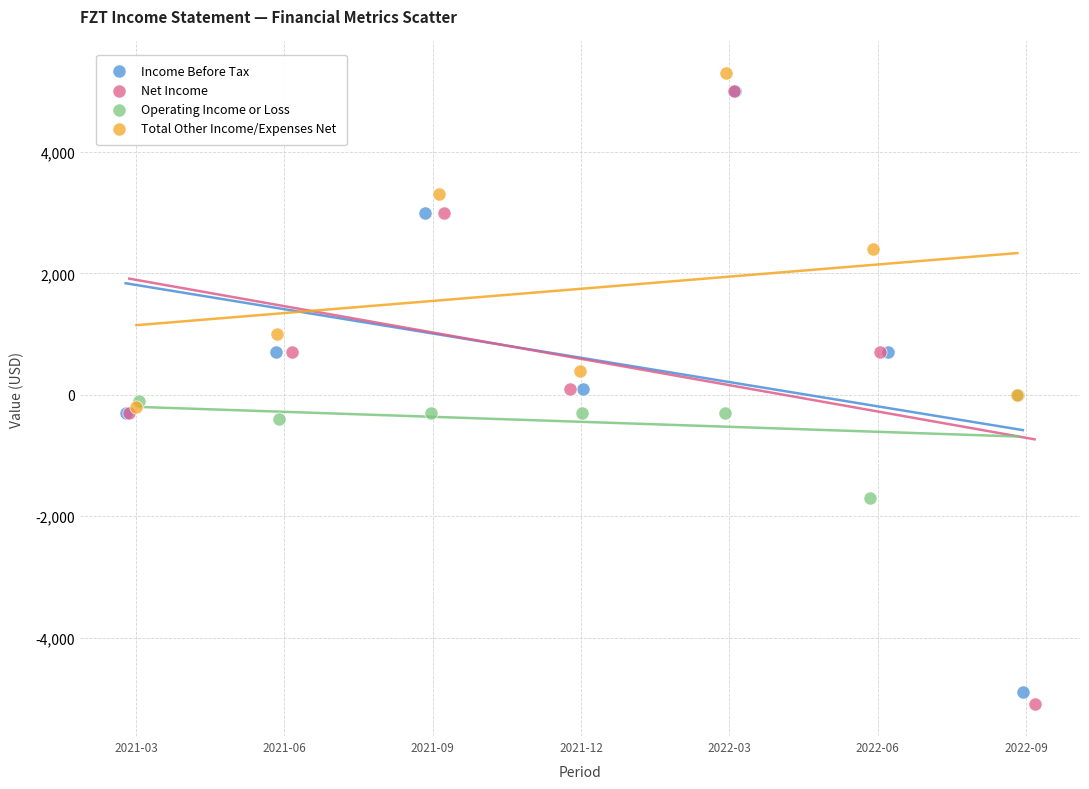

What are all the series names shown in the legend?

Income Before Tax, Net Income, Operating Income or Loss, Total Other Income/Expenses Net